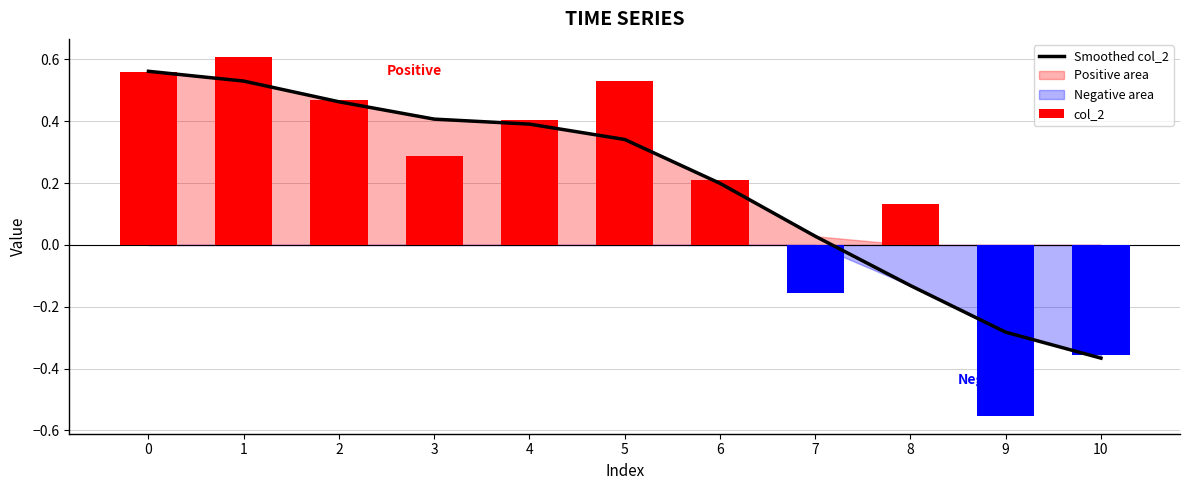

Are the bars horizontal?

No